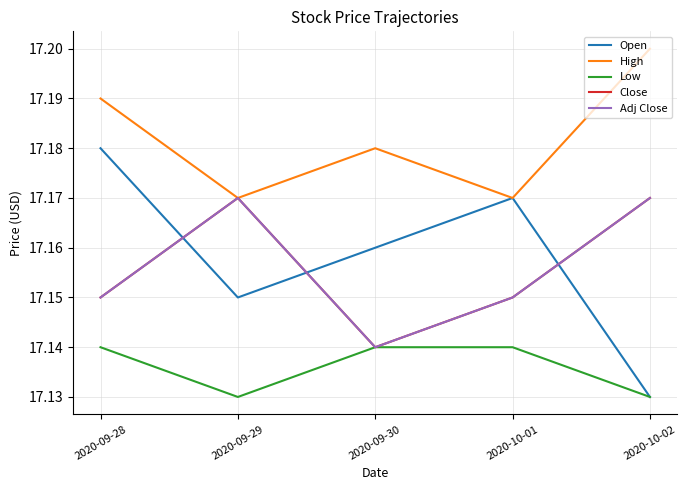

Does the chart display data point markers on the line(s)?

No